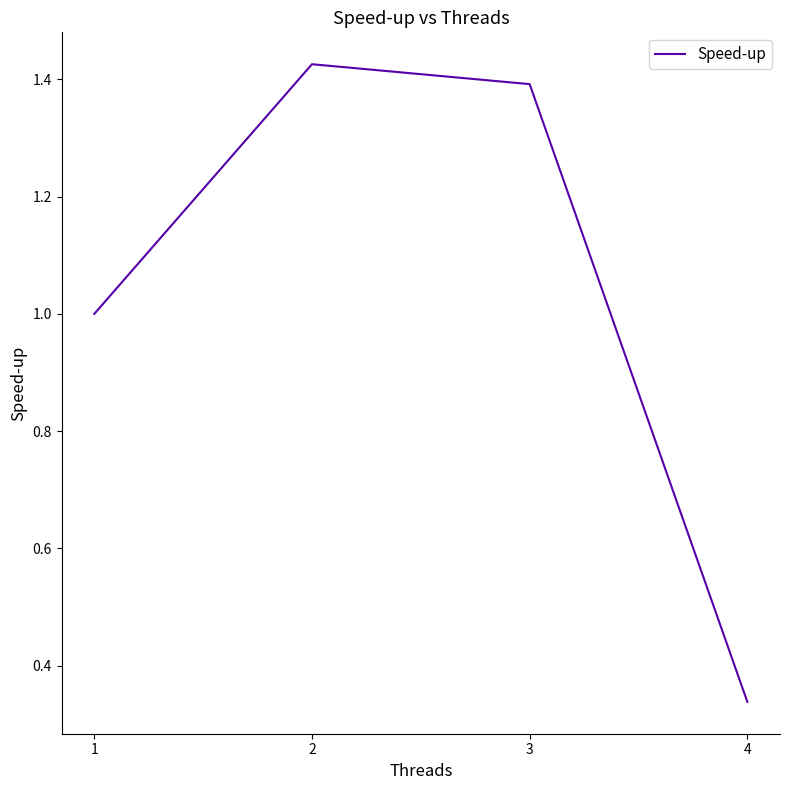

Which label corresponds to the smallest value in the chart?

4